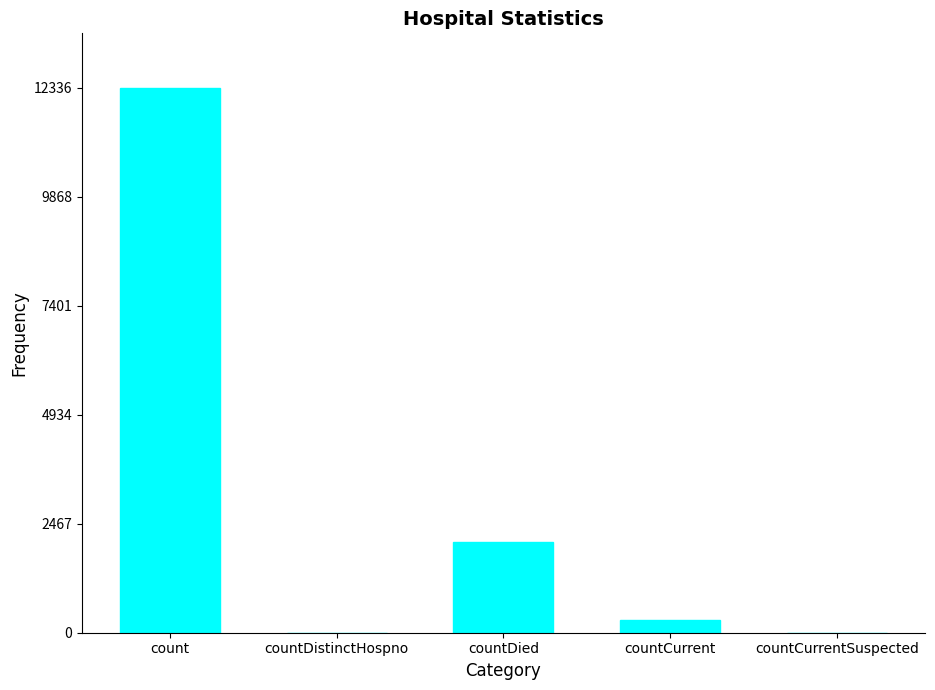

Read the value at count, to the nearest 100.

12300